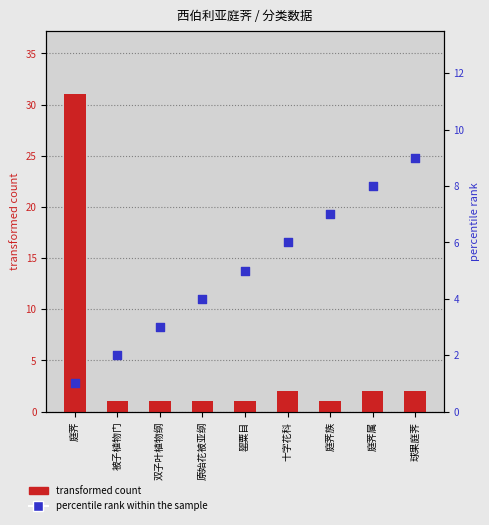

Which series has the widest spread of Y values?

transformed count